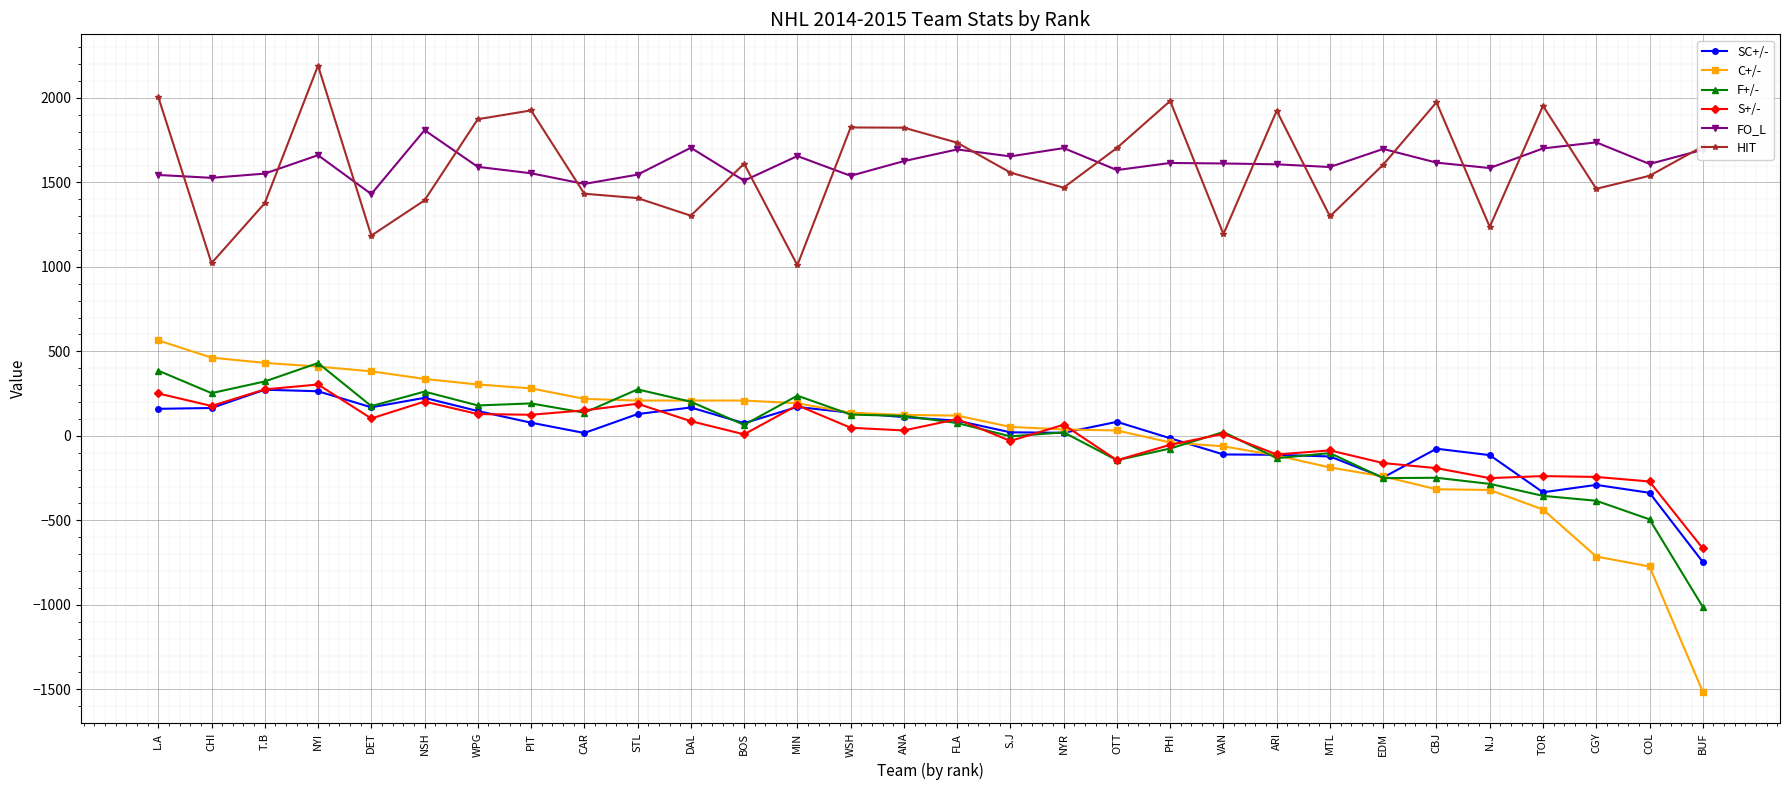

Which series changed the most between NYR and CBJ?

HIT